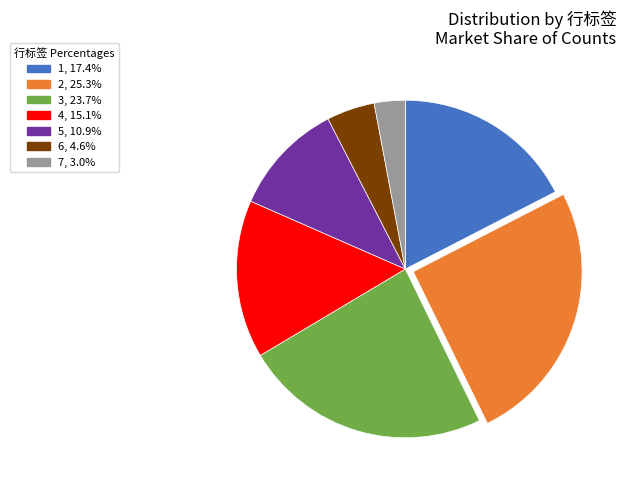

Between 7 and 3, which is larger?

3